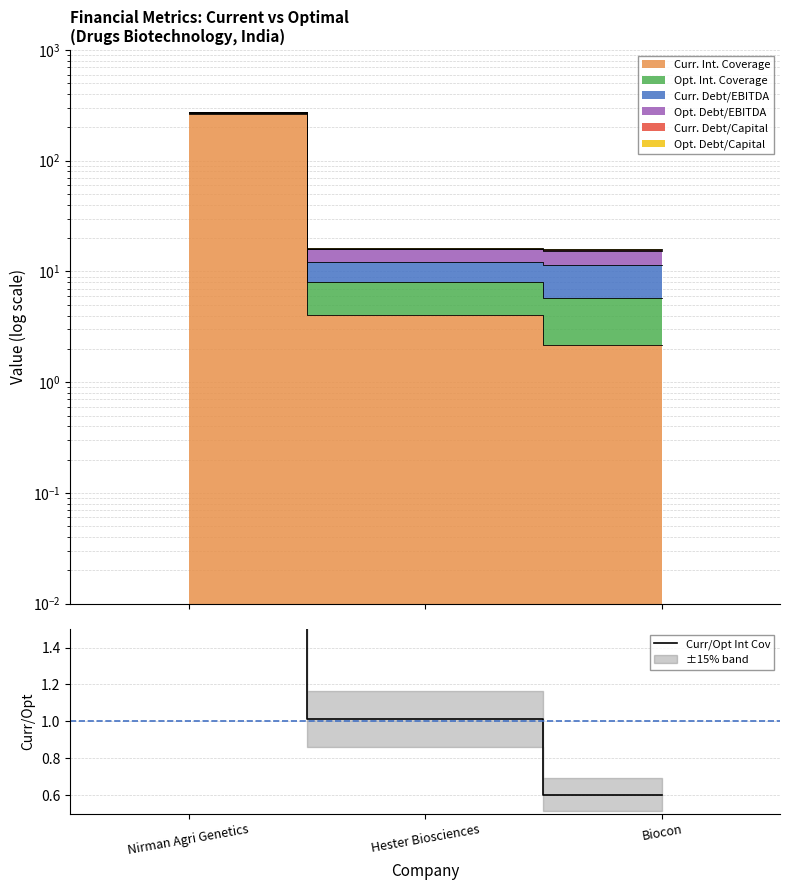

How many lines are shown in the chart?

1